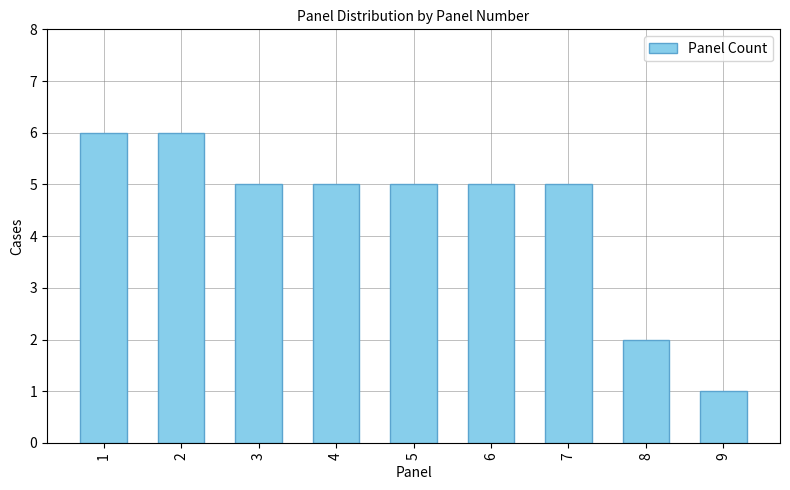

How many series are shown in this chart?

1